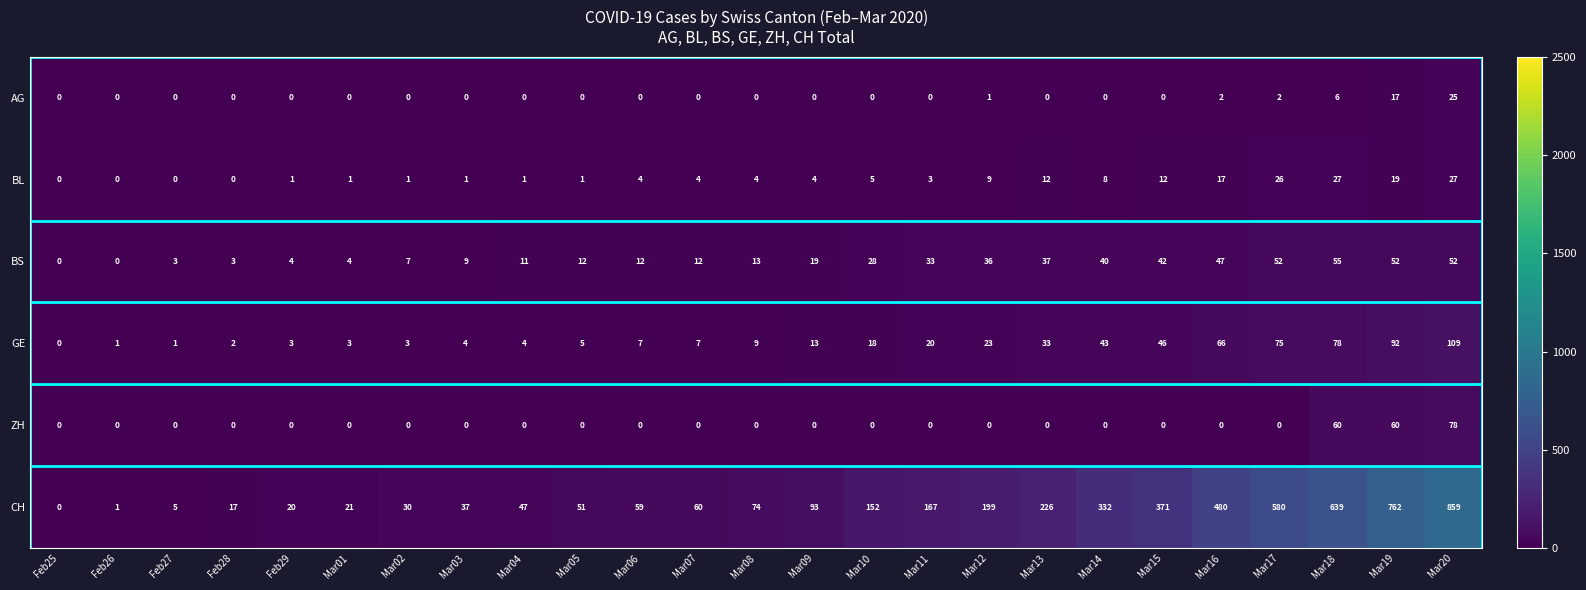

The value of AG at Feb27 is 0. True or false?

True